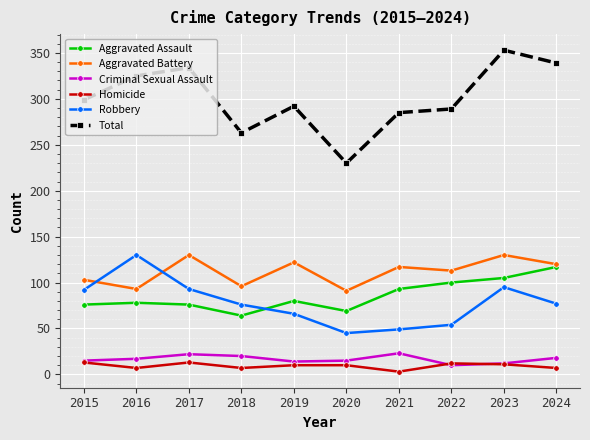

What is the difference between the maximum and second lowest values in the Aggravated Battery series?

37